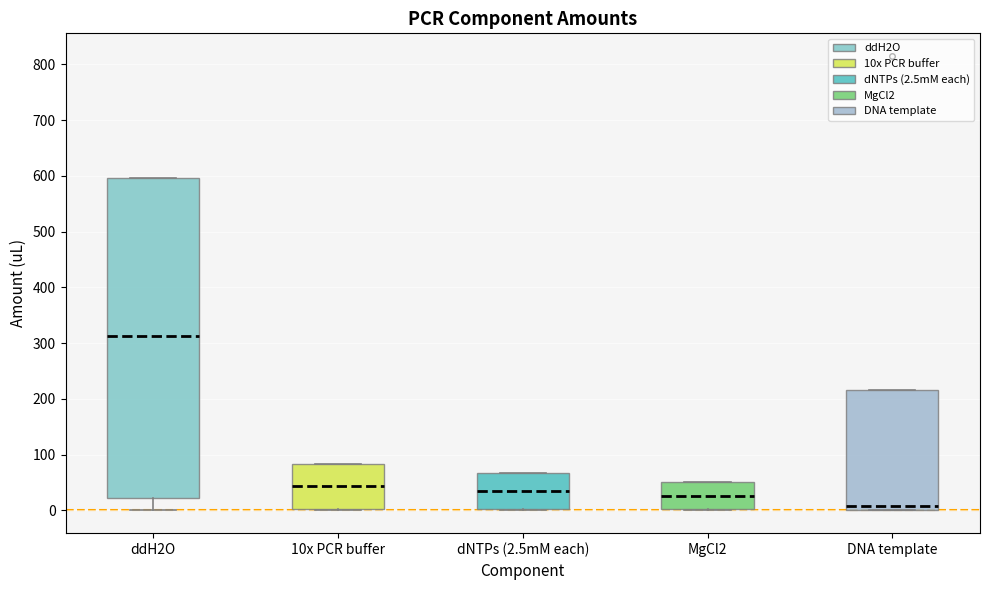

Comparing the boxes themselves (not the whiskers), which one is the tallest?

ddH2O